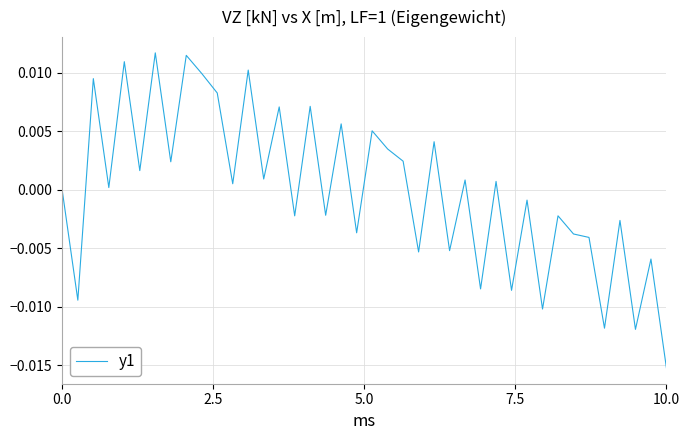

Which label corresponds to the smallest value in the chart?

10.0